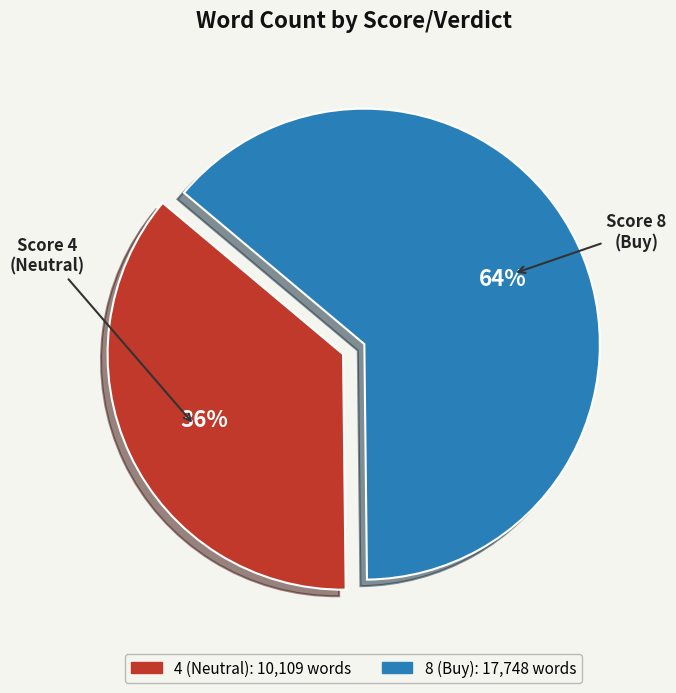

What is the ratio of the value at 4 (Neutral) to the value at 8 (Buy)?

0.6